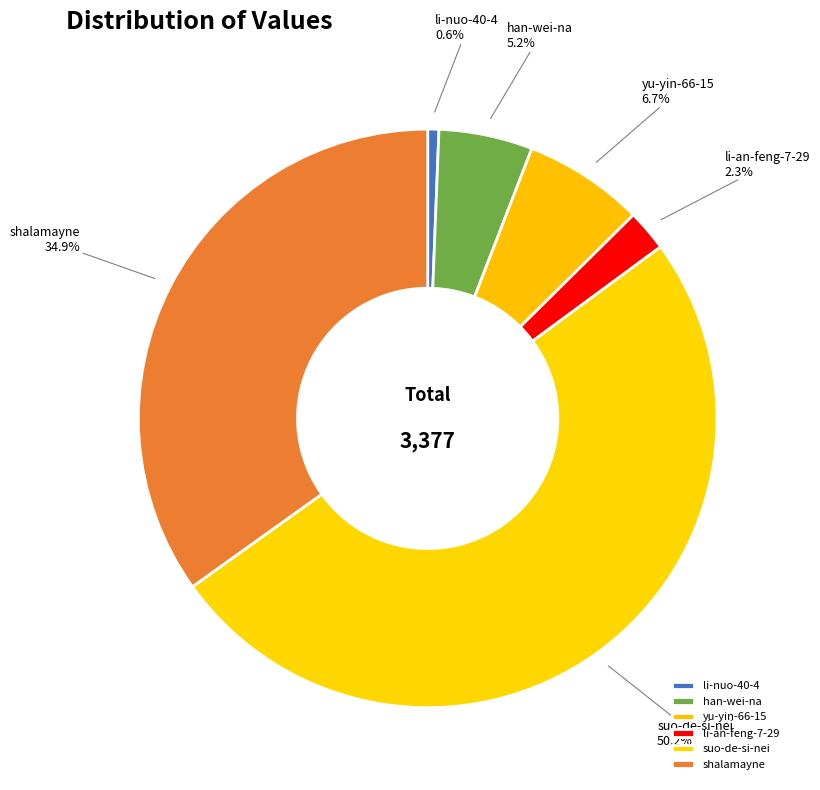

To the nearest percent, what is the combined percentage of shalamayne and li-an-feng-7-29?

37%